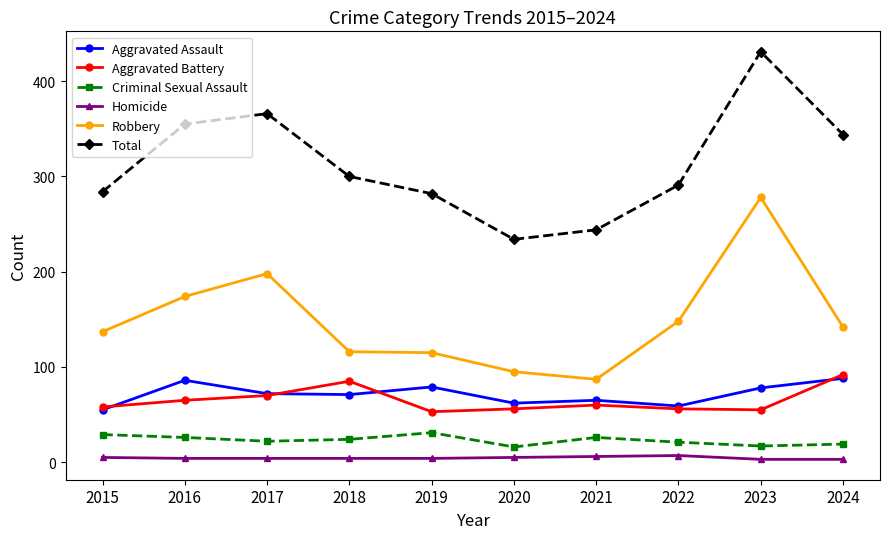

Which series has the largest range (max minus min)?

Total